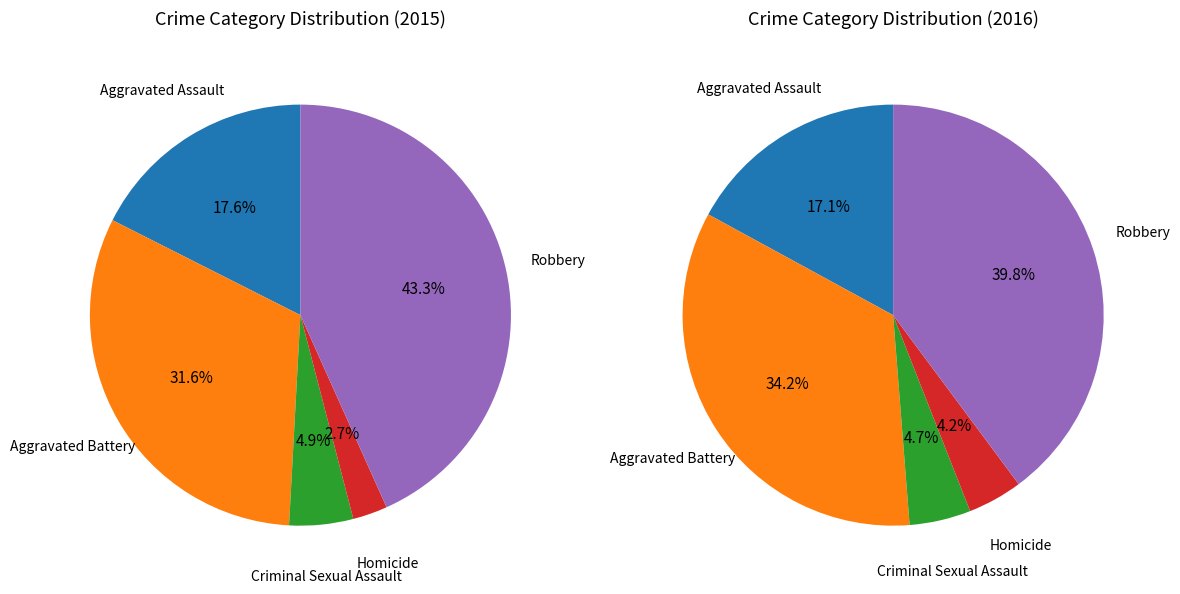

What is the ratio of the value at Criminal Sexual Assault to the value at Aggravated Assault?

0.3